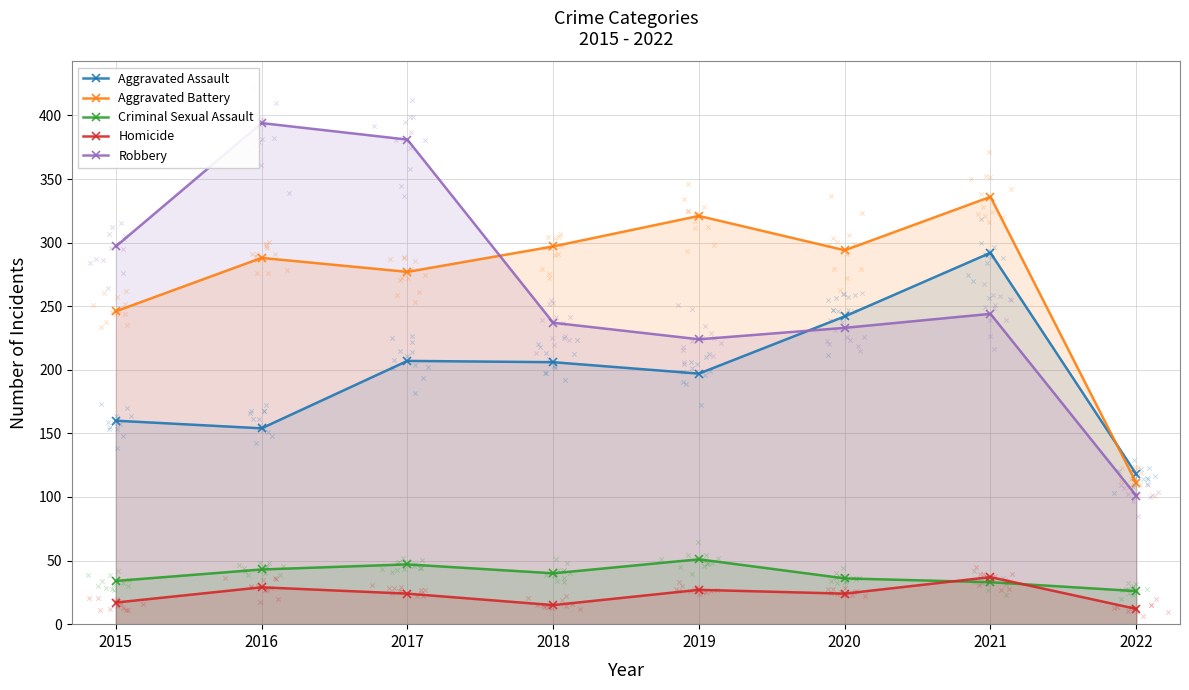

Which series contains the lowest Y value?

Homicide